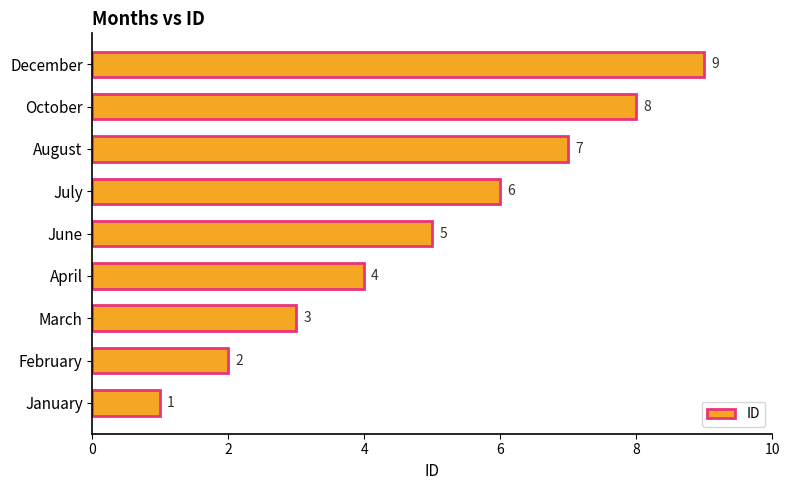

Which category has the highest value across all series?

December